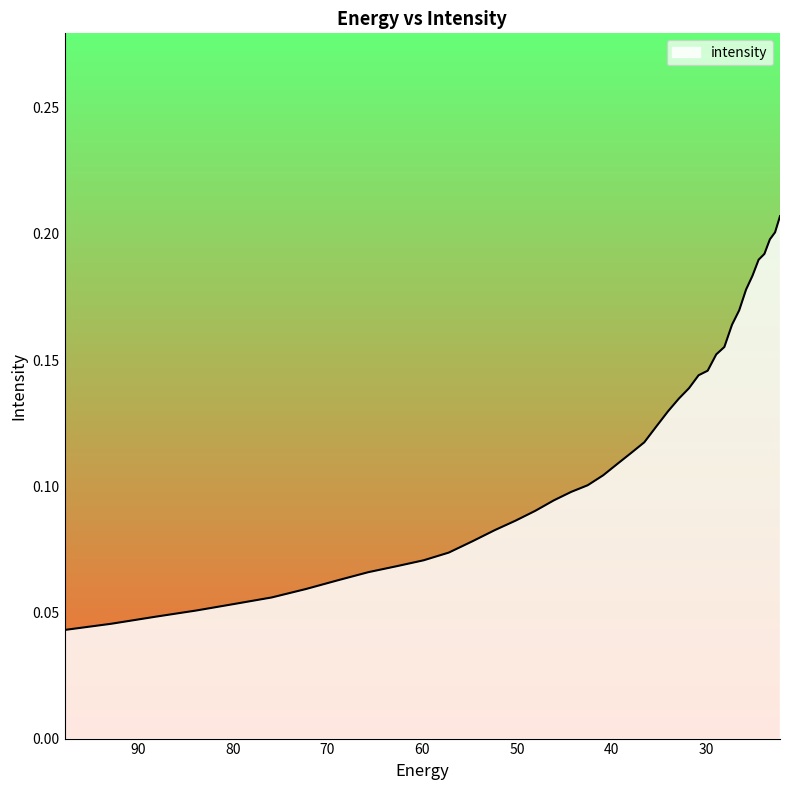

Reading right to left, transcribe all the data shown in this chart.

22.215462=0.2	22.734882=0.2	23.282911=0.2	23.861408=0.2	24.472345=0.2	25.117828=0.2	25.800108=0.2	26.521572=0.2	27.284779=0.2	28.092442=0.2	28.947456=0.2	29.85292=0.1	30.812122=0.1	31.828575=0.1	32.906017=0.1	34.04844=0.1	35.260098=0.1	36.545517=0.1	37.909534=0.1	39.357292=0.1	40.894283=0.1	42.52636=0.1	44.25976=0.1	46.10113=0.1	48.057564=0.1	50.136597=0.1	52.346306=0.1	54.69525=0.1	57.19261=0.1	59.848106=0.1	62.672165=0.1	65.67586=0.1	68.87099=0.1	72.27017=0.1	75.88682=0.1	79.735245=0.1	83.8307=0.1	88.18945=0.0	92.828835=0.0	97.76732=0.0